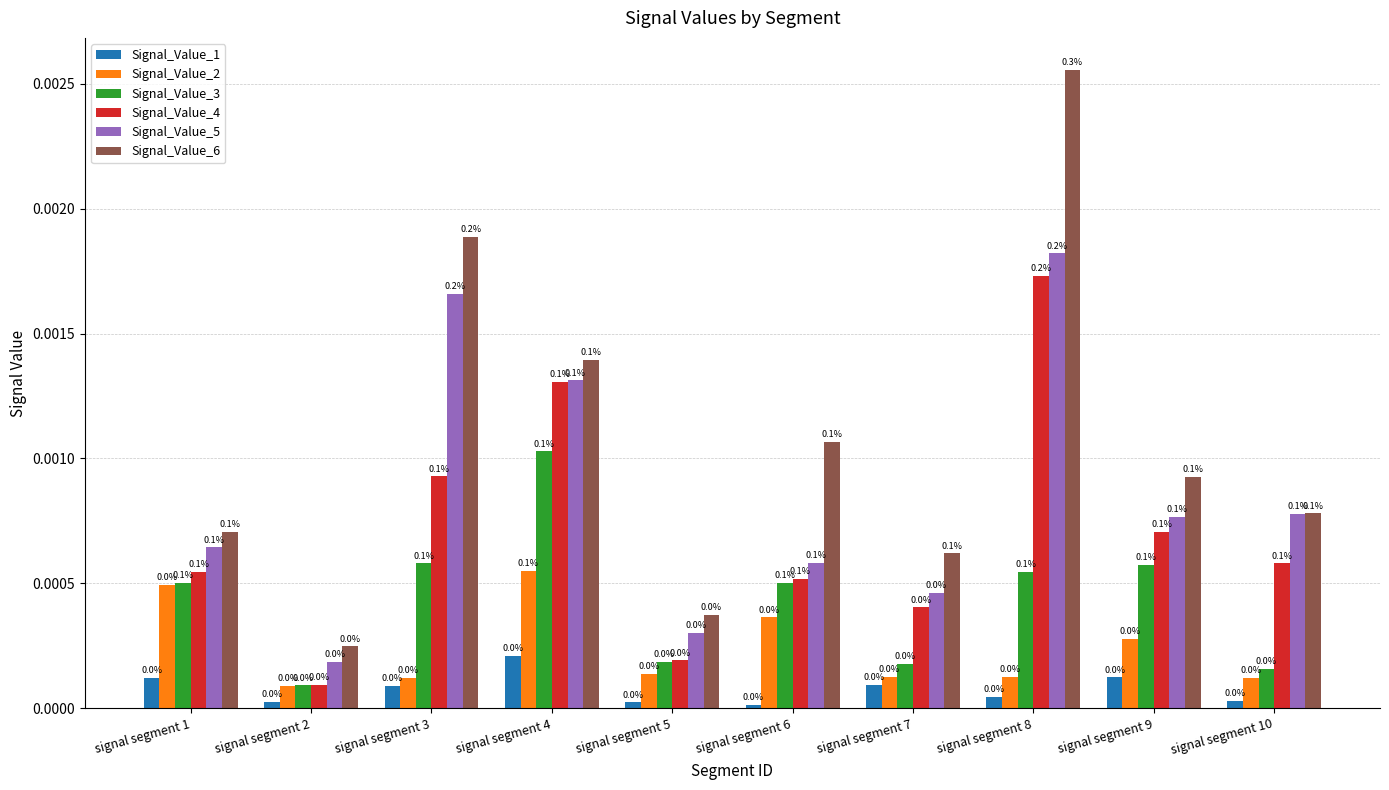

Does the chart contain any negative values?

No